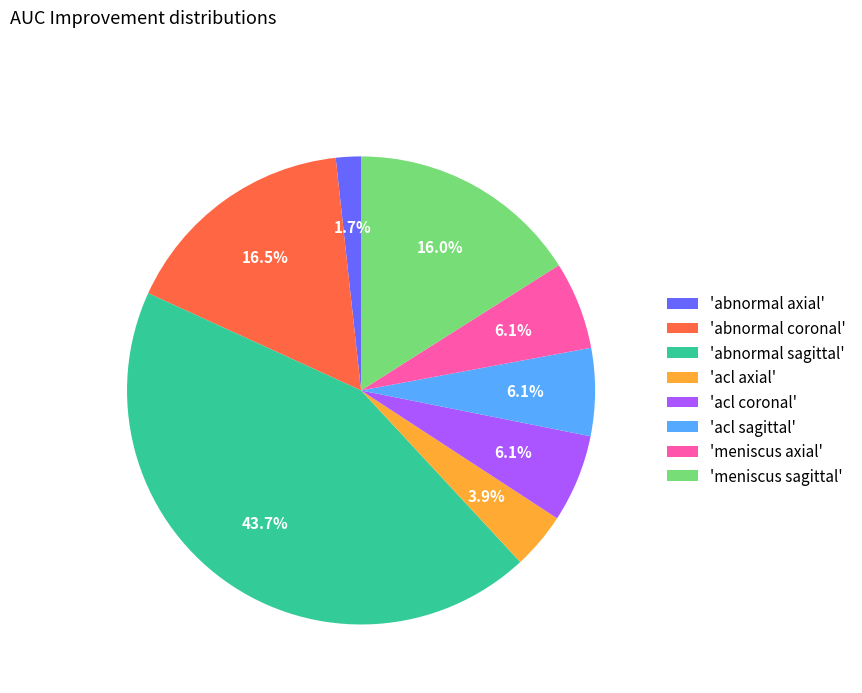

Is 'meniscus axial' the majority of the pie?

No